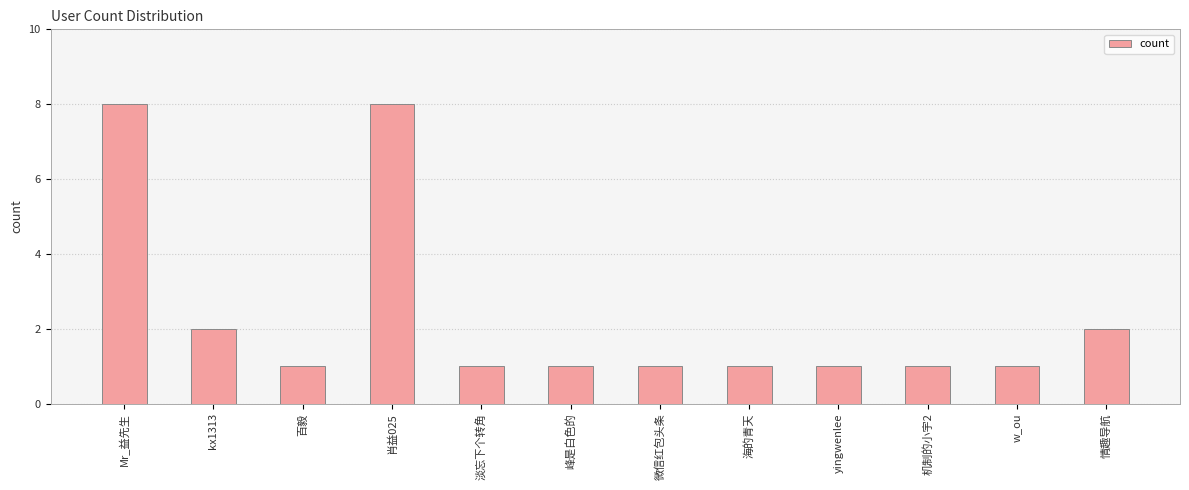

What is the sum of all values?

28